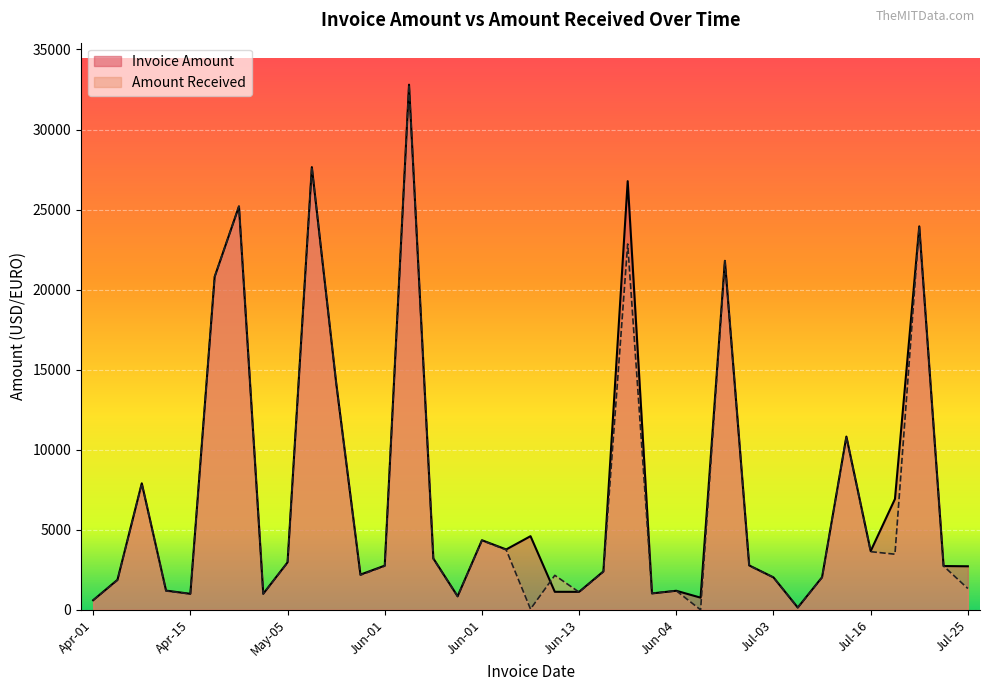

How many times do Amount Received and Invoice Amount cross each other?

2